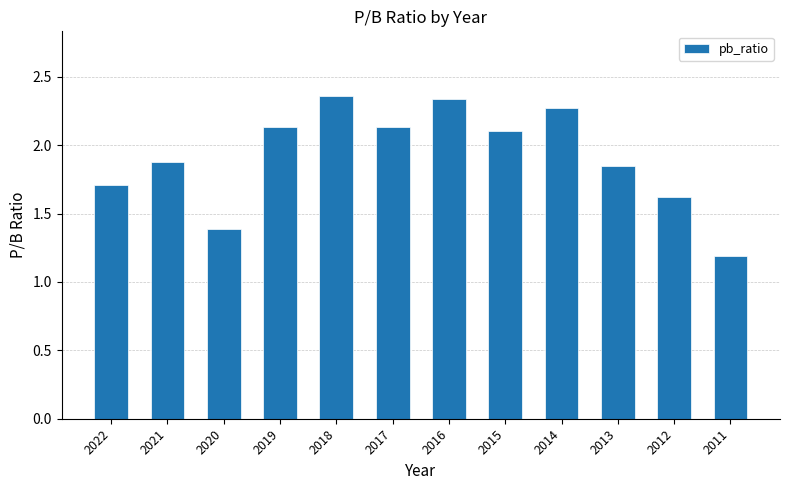

How many series are shown in this chart?

1